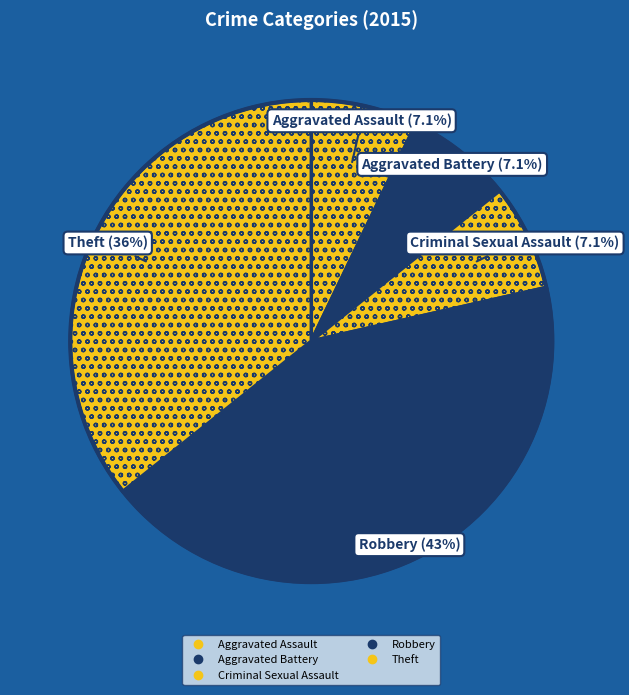

How many slices are in this pie chart?

5